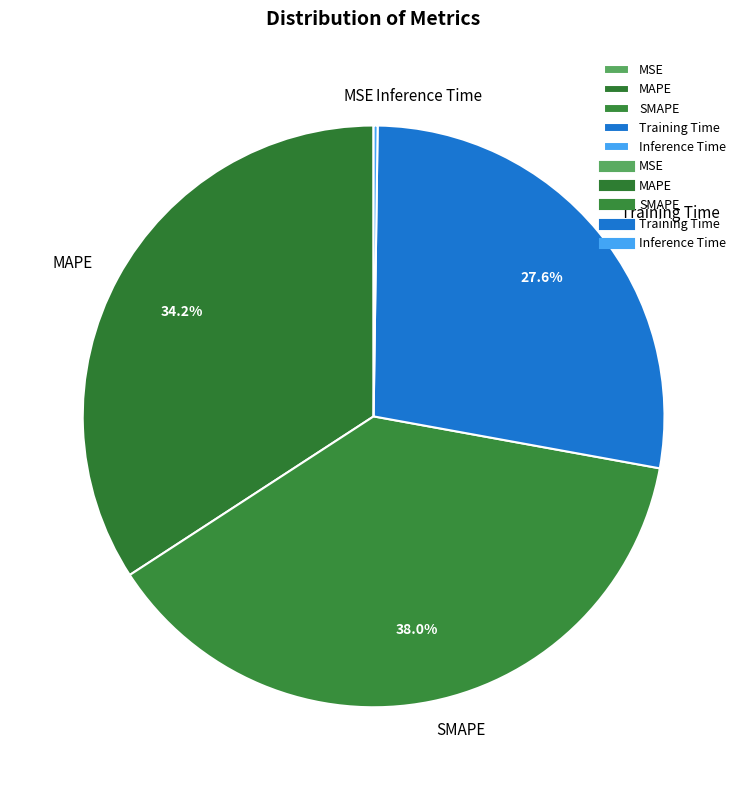

True or false: Training Time accounts for 28% of the total.

True